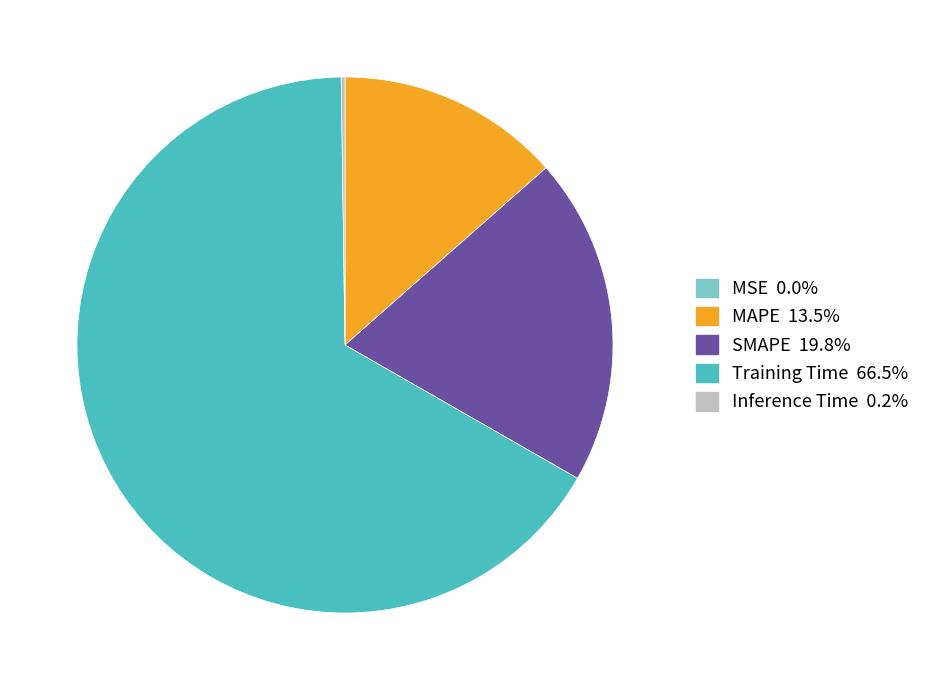

Is Training Time 66.5% the majority of the pie?

Yes